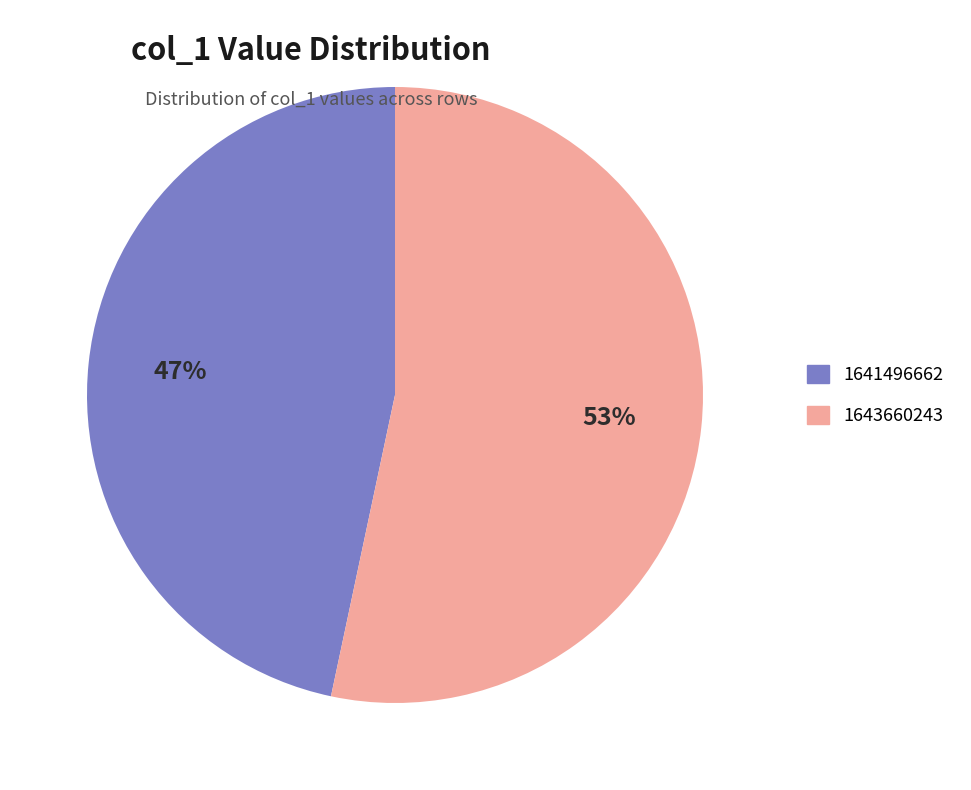

Is it true that 1641496662 is 34% of the pie?

False